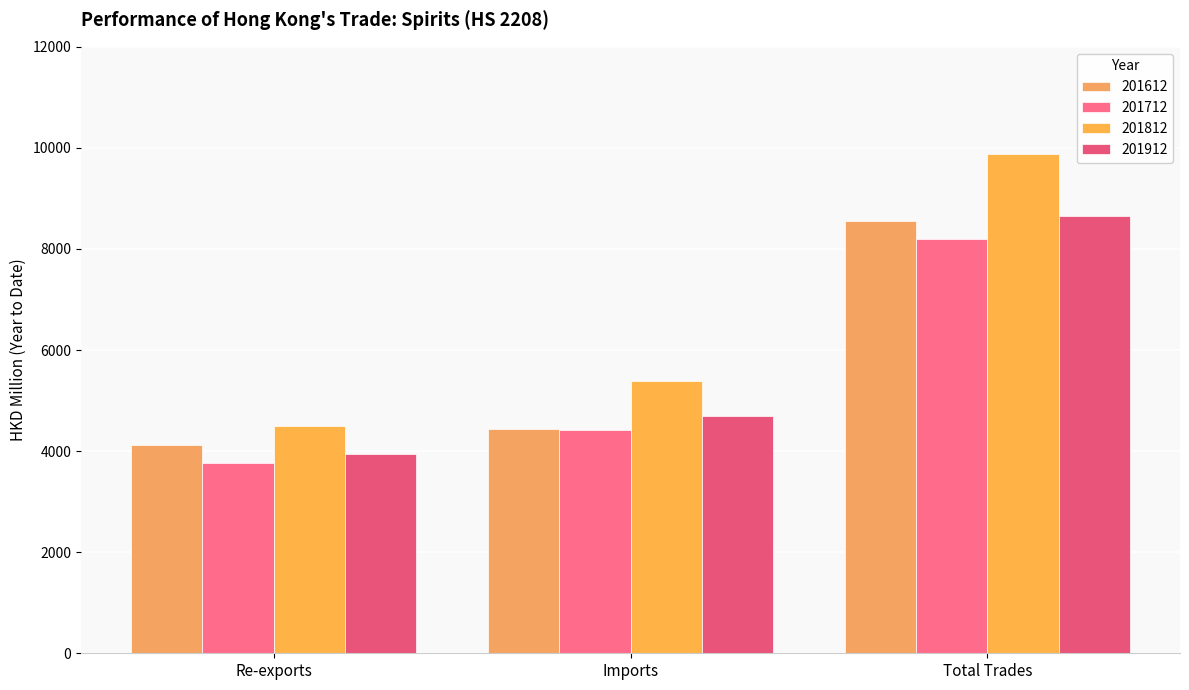

Which label corresponds to the largest value in the chart?

Total Trades